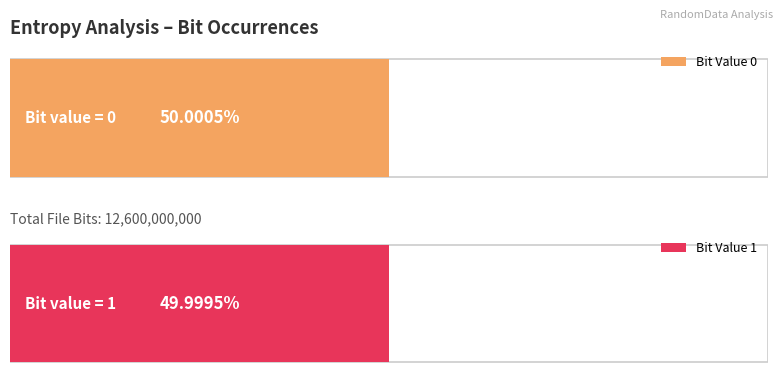

Is it true that the value at 0 is 3895750957?

False